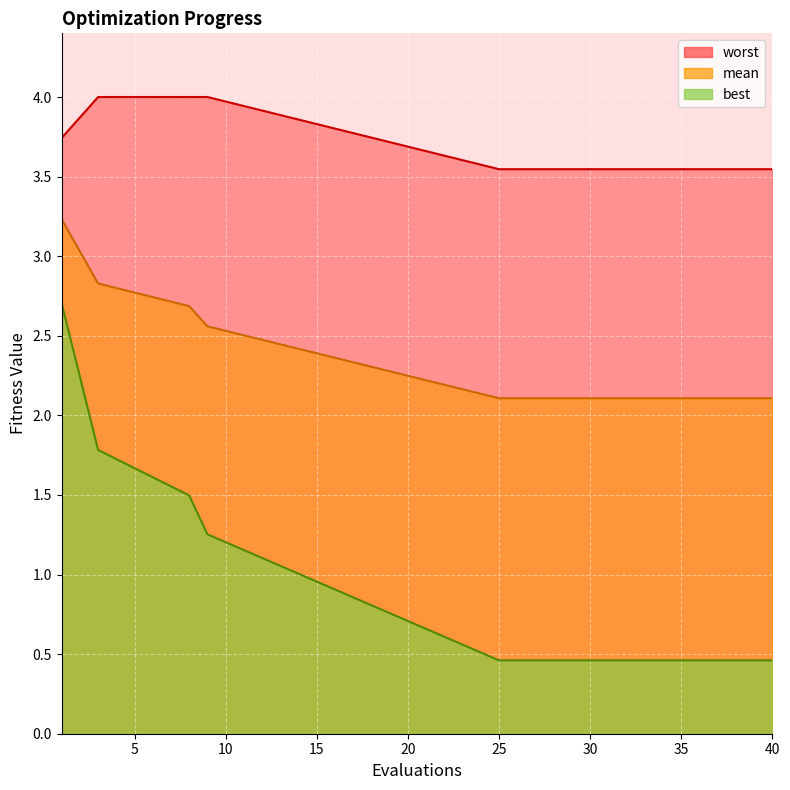

True or false: best has a value of 0.6 at 29.

False